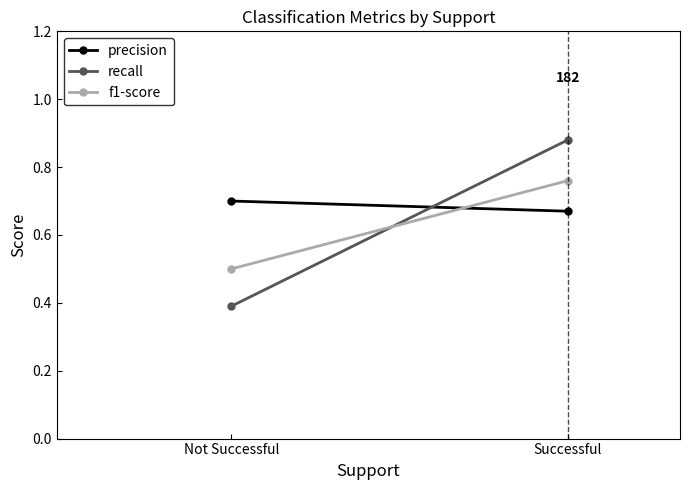

At which label does precision reach its minimum?

Successful